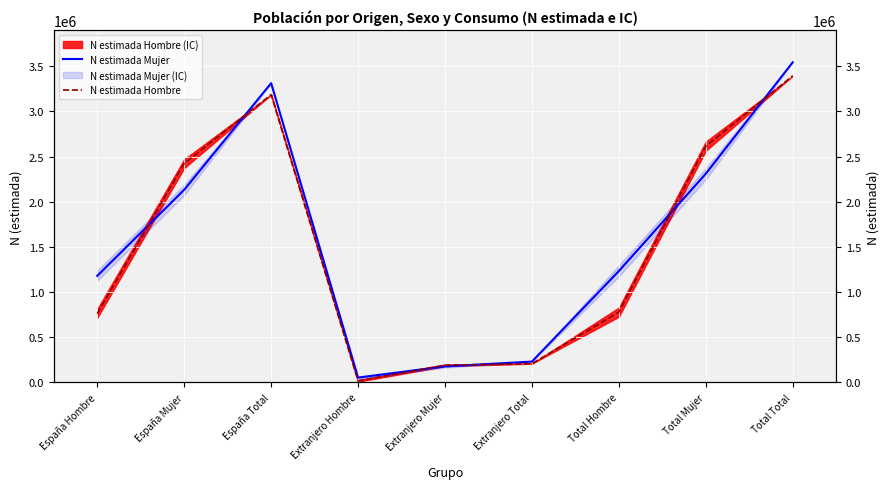

What is the total value across all series at Extranjero Hombre?

70923